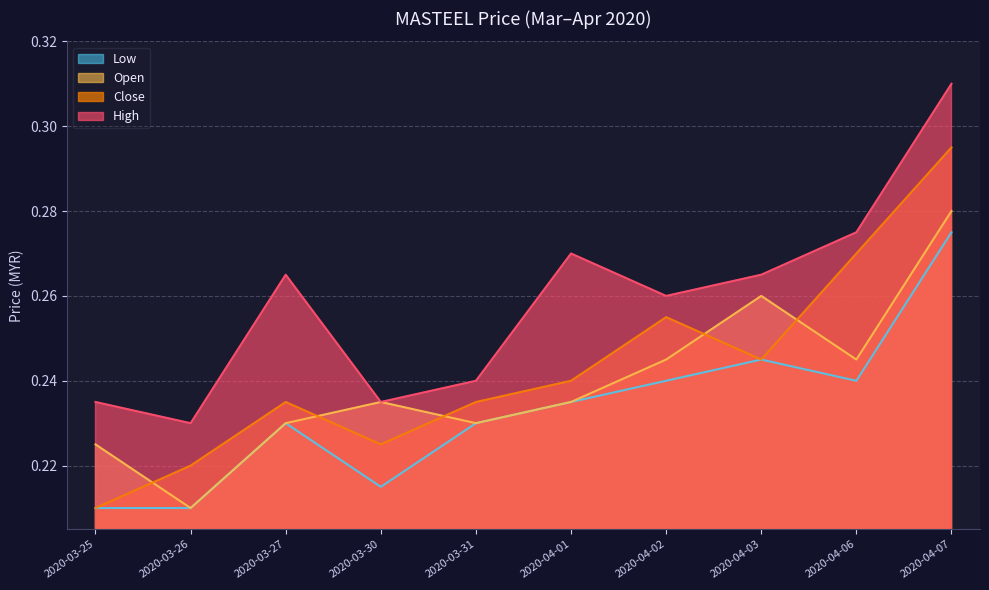

The close series shows 0.2 at 2020-03-31. True or false?

True